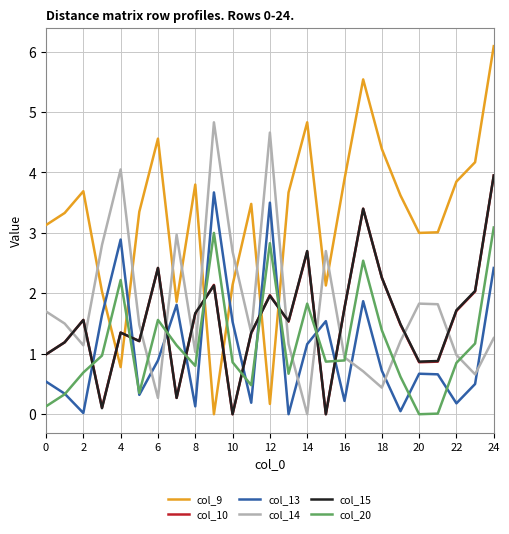

After their last crossing, which series has the higher values: col_20 or col_10?

col_10